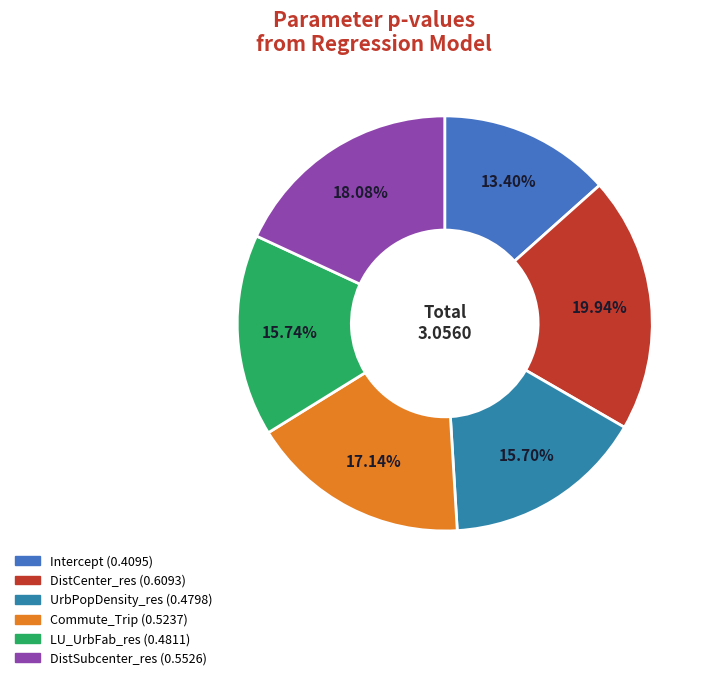

Count the number of slices in the pie.

6